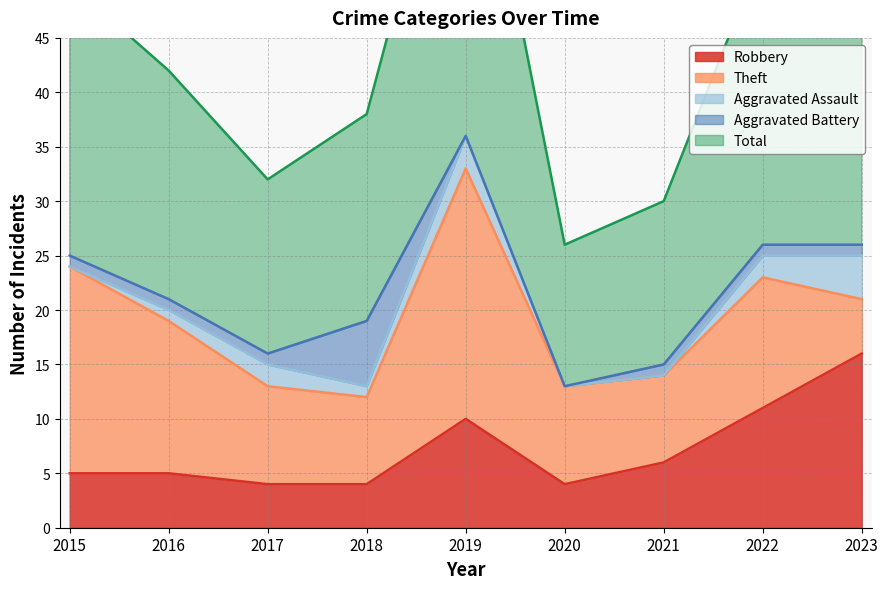

List the series in order of their peak value, highest first.

Total, Theft, Robbery, Aggravated Battery, Aggravated Assault